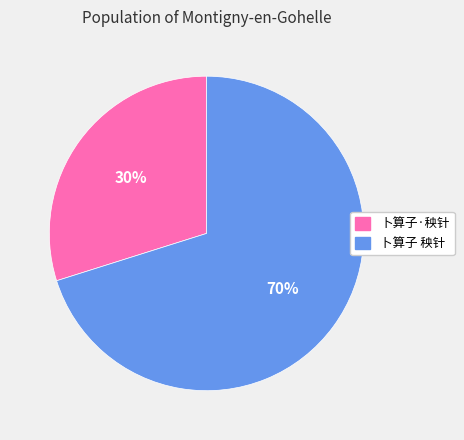

The 卜算子·秧针 slice represents 30% of the pie. True or false?

True